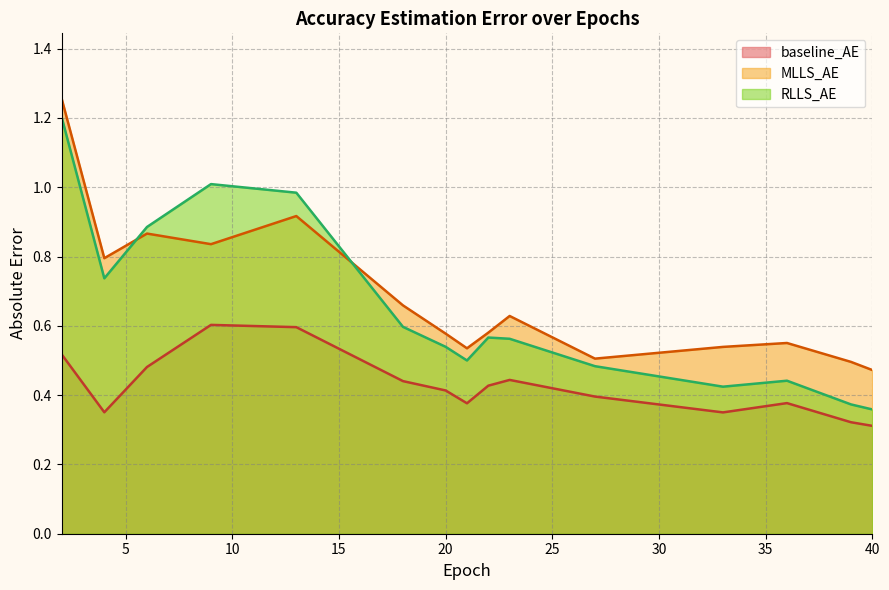

The value of baseline_AE at 10 is 0.1. True or false?

False